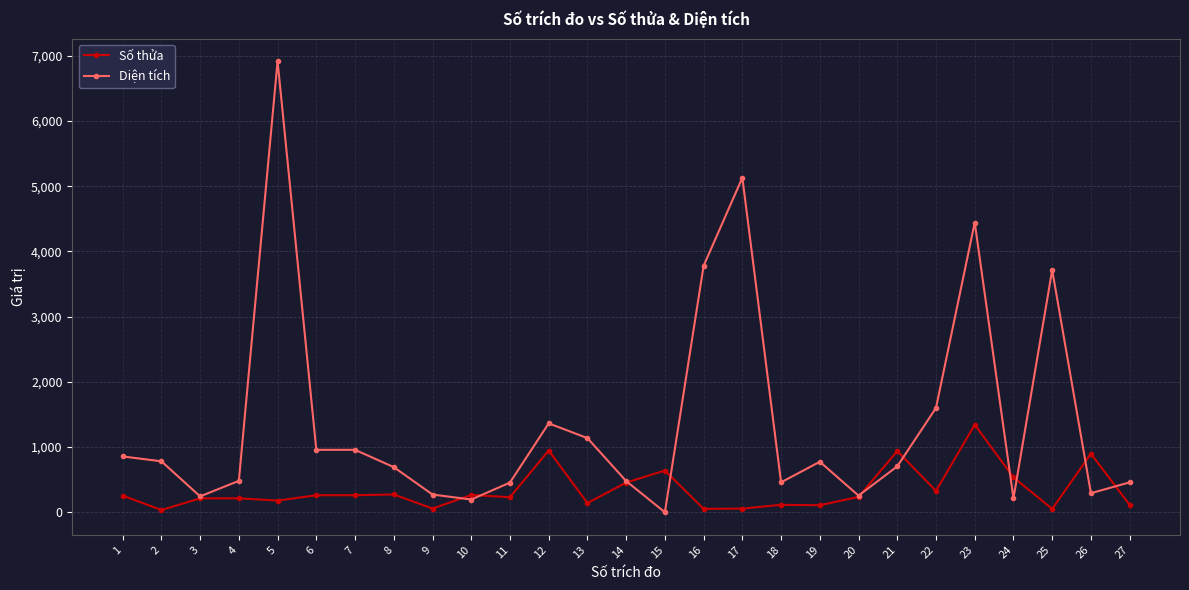

At which category is the sum across all series the highest?

5